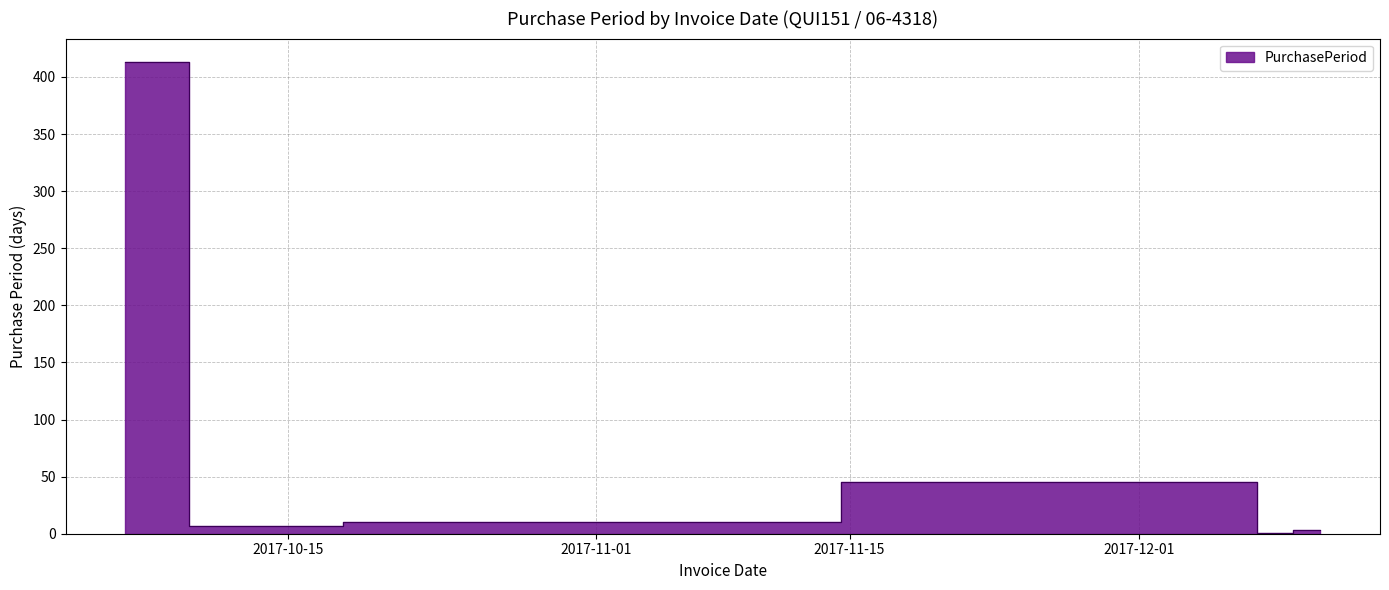

Does the chart have visible grid lines?

Yes